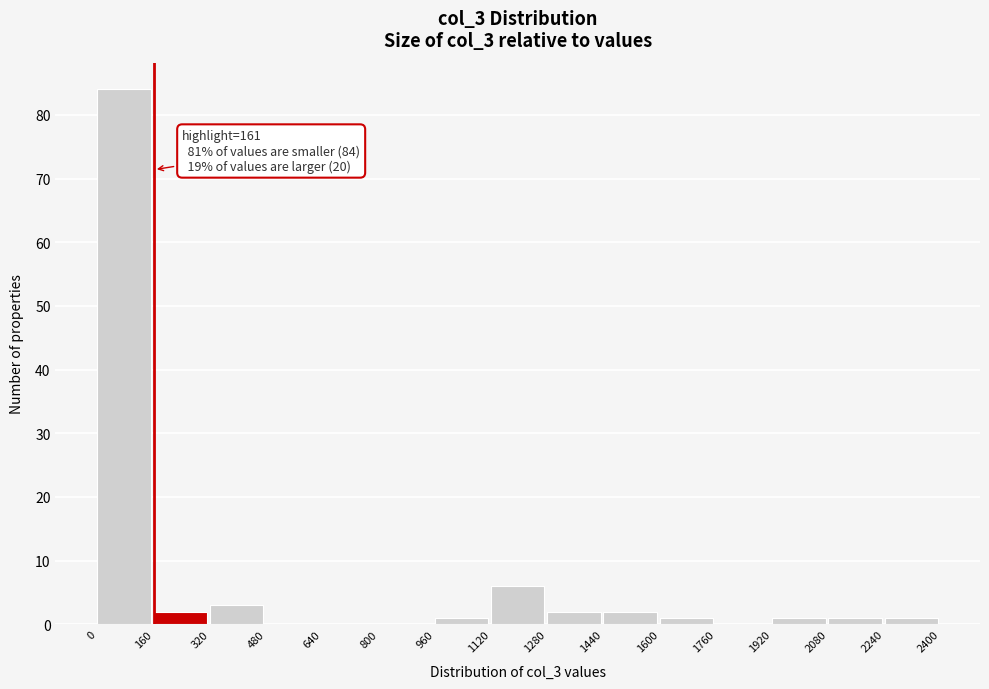

Over which range of the x-axis is the bar tallest?

0 to 160